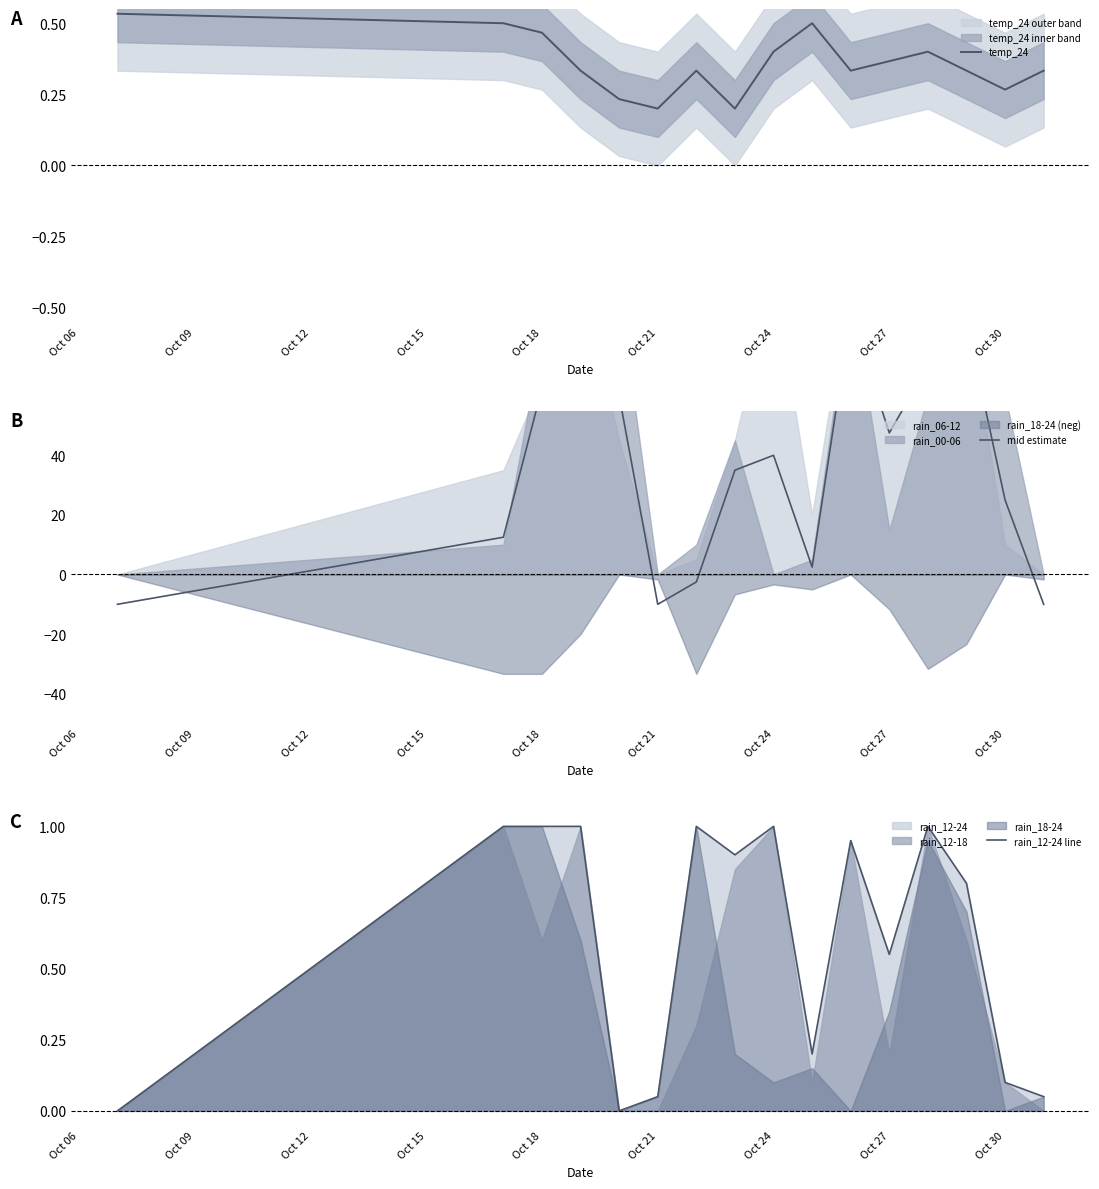

In temp_24, how many points are lower than both neighbors (excluding endpoints)?

4